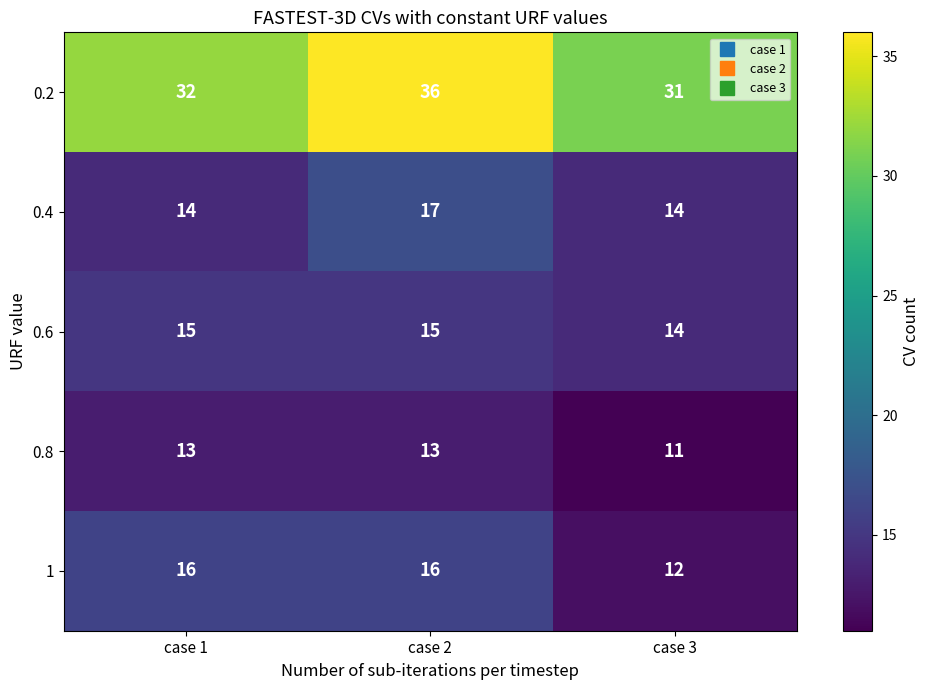

At which label is 0.2 closest to 33?

case 1